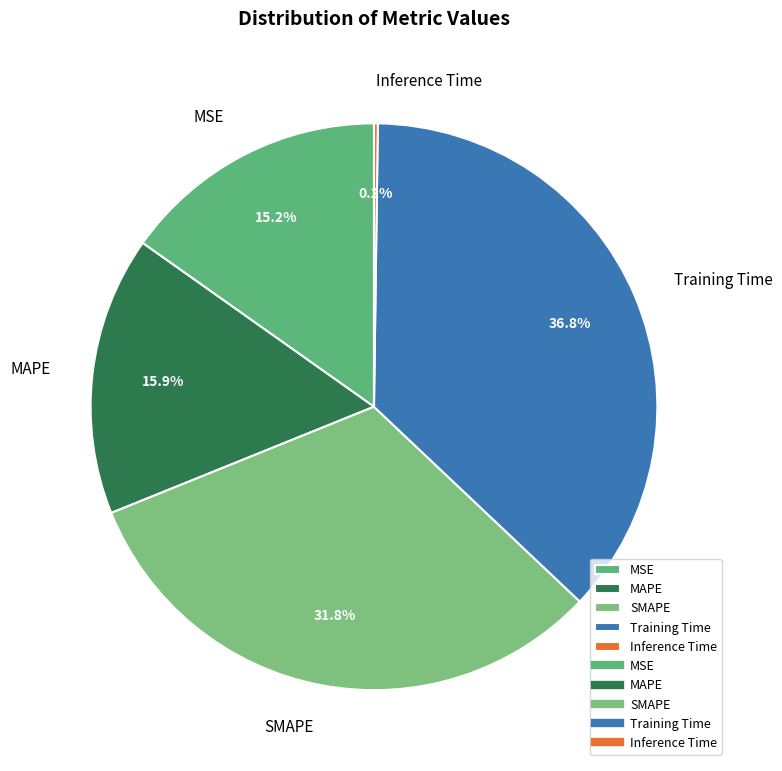

The MAPE slice represents 27% of the pie. True or false?

False